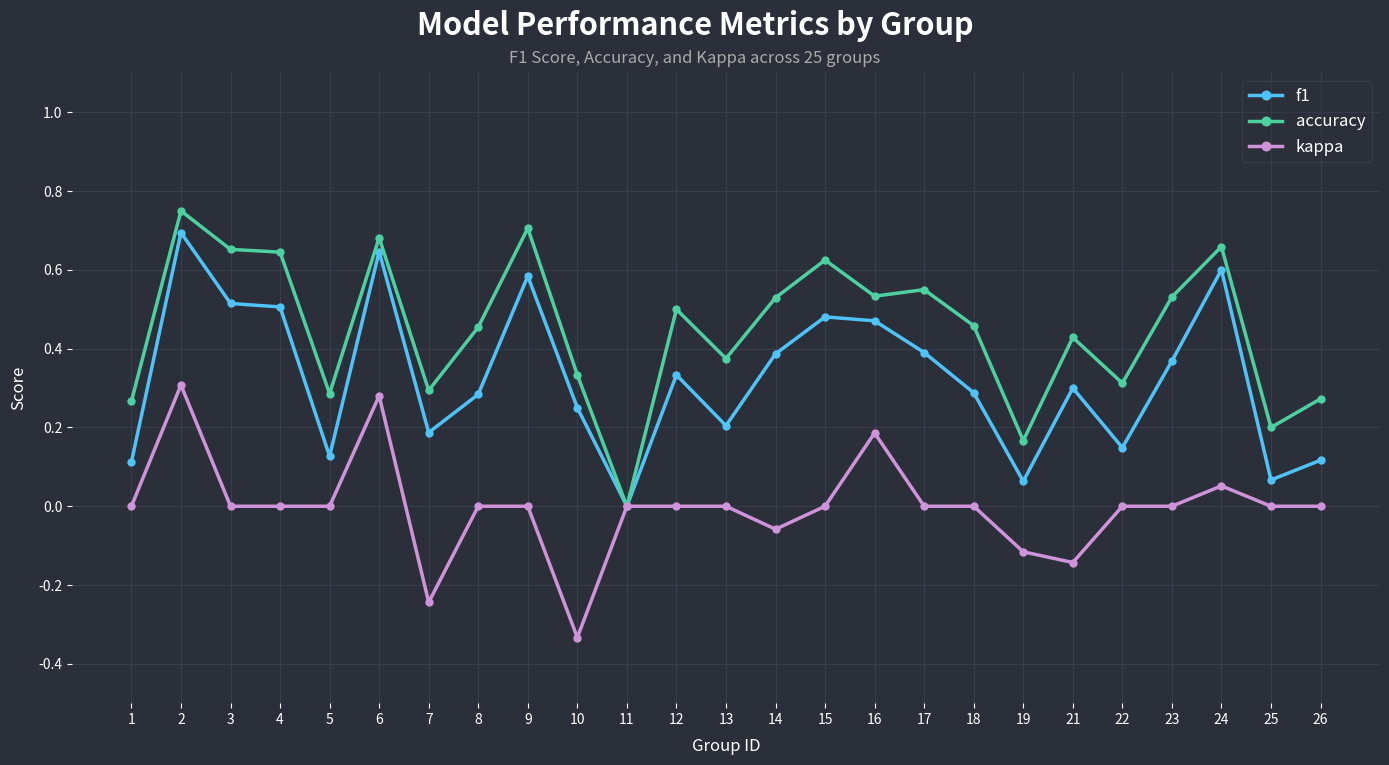

The value of accuracy at 23 is 0.5. True or false?

True